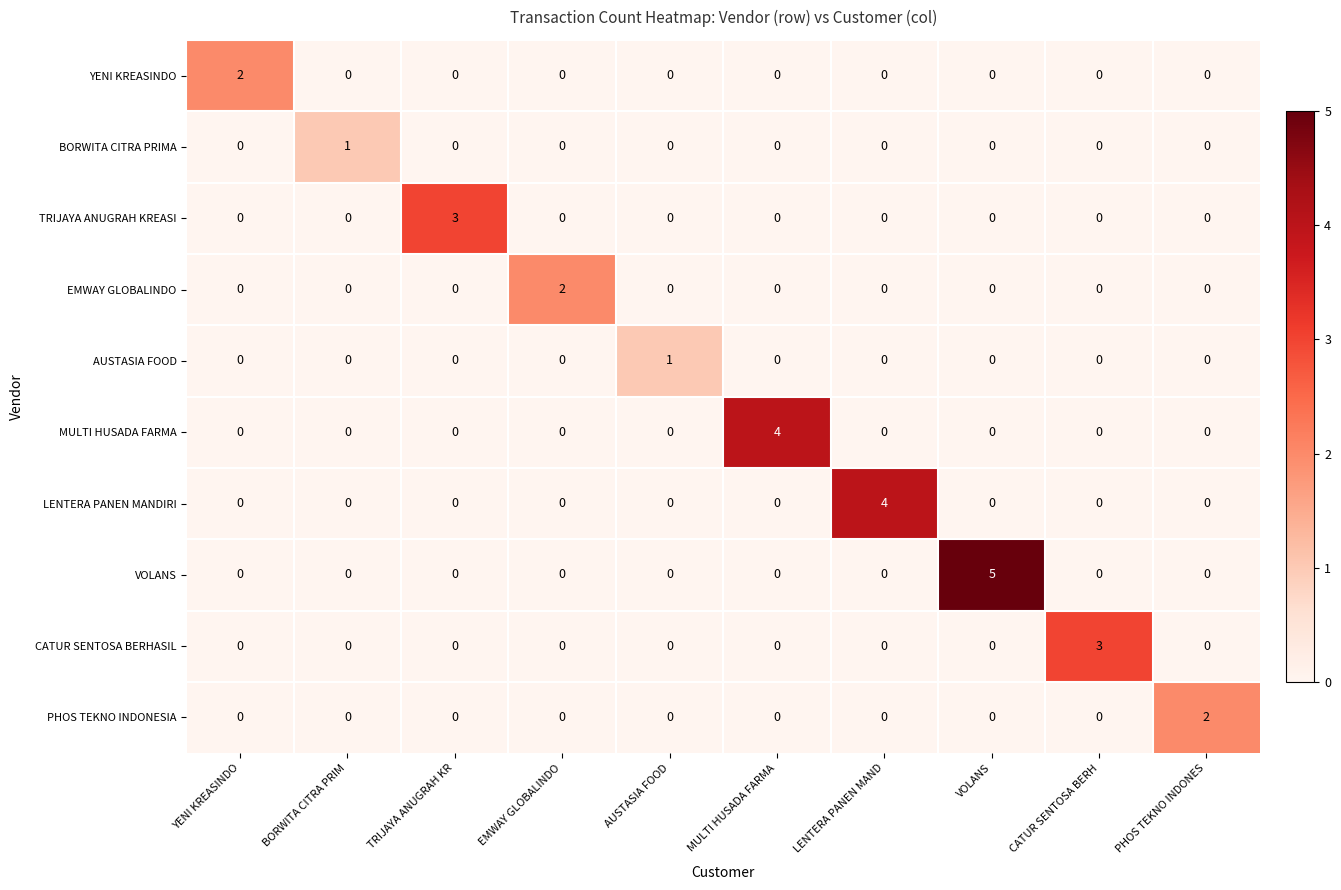

Is it true that VOLANS equals -2 at MULTI HUSADA FARMA?

False